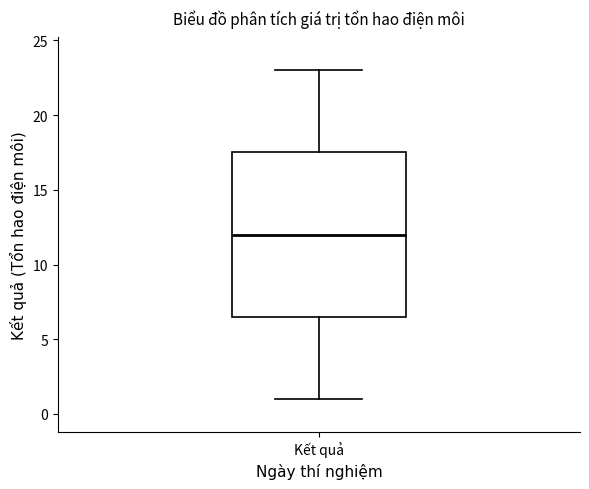

Read this box plot against the y-axis: the position of the median line, the range covered by the box, and the ends of both whiskers. The values are not printed on the chart, so give them approximately, as read against the axis.

median 12.0, box 6.5 to 17.5, whiskers 1.0 to 23.0